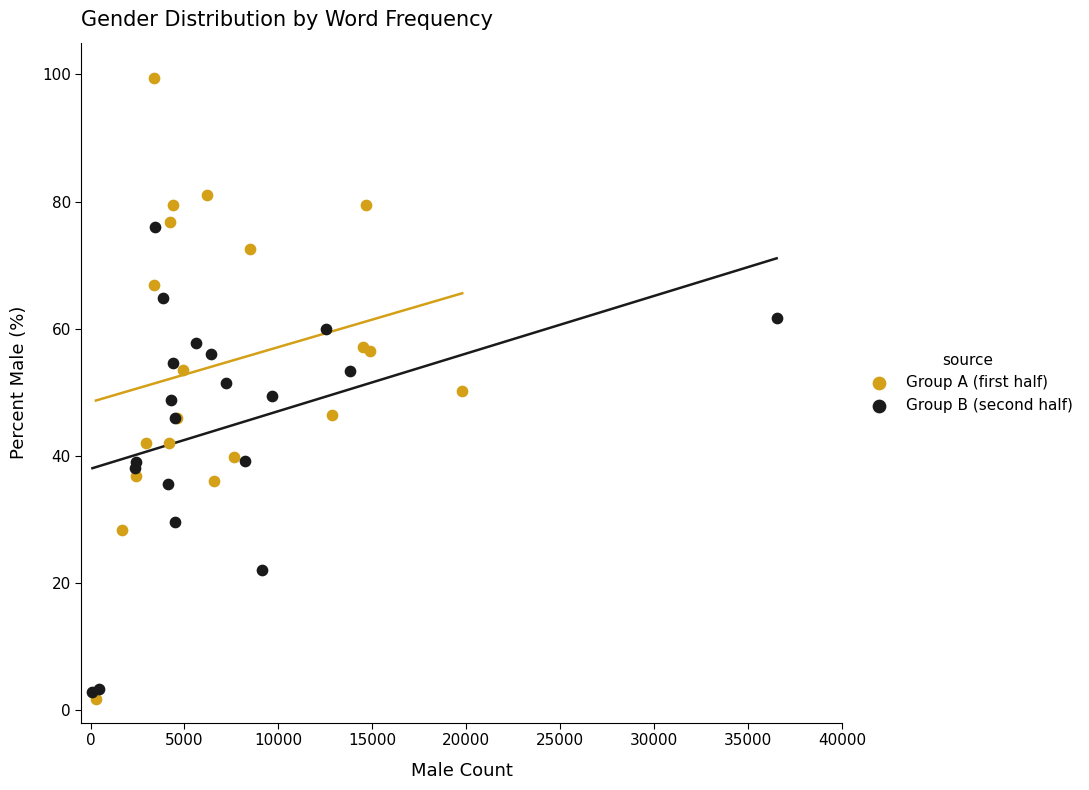

What are all the series names shown in the legend?

Group A (first half), Group B (second half)